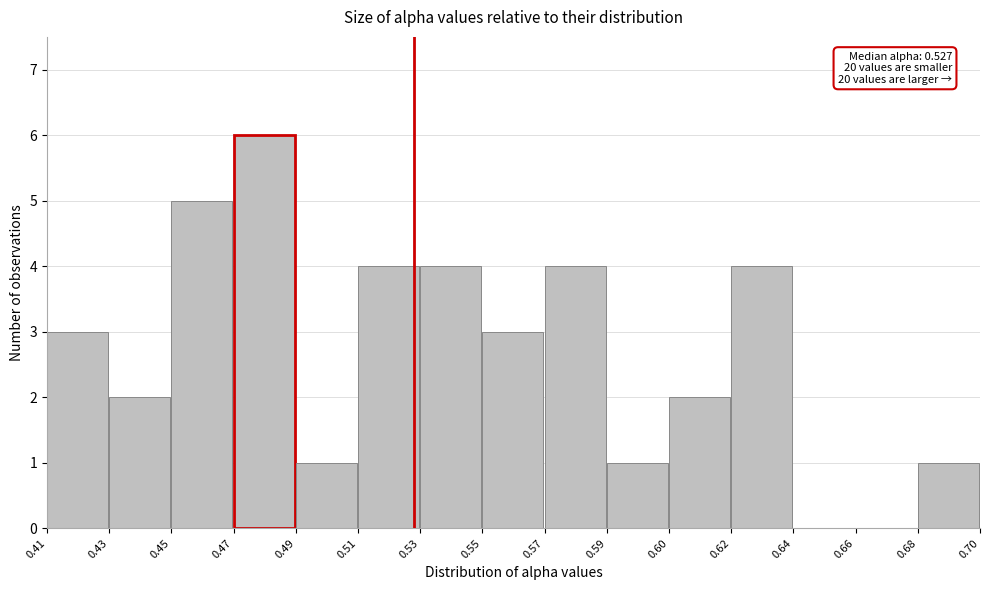

Reading left to right, transcribe all the data shown in this chart.

0.41=3	0.43=2	0.45=5	0.47=6	0.49=1	0.51=4	0.53=4	0.55=3	0.57=4	0.59=1	0.60=2	0.62=4	0.64=0	0.66=0	0.68=1